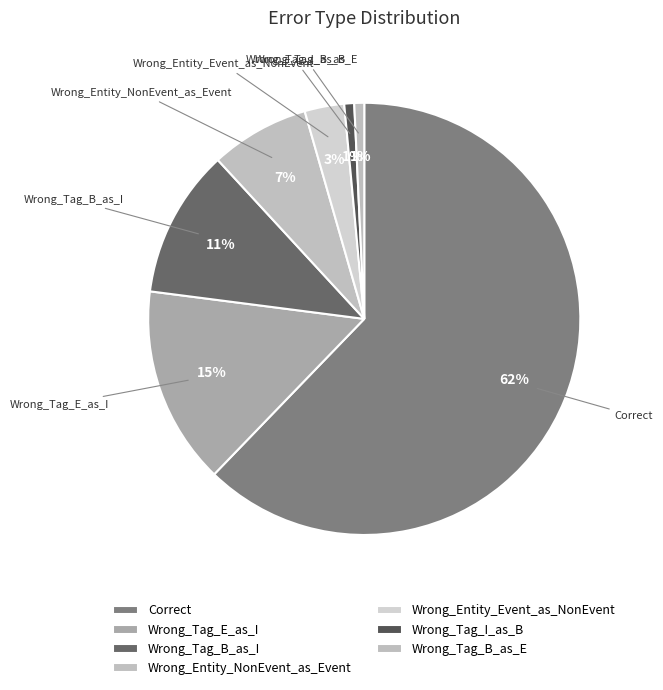

What is the total percentage of Wrong_Tag_I_as_B and Wrong_Entity_NonEvent_as_Event?

8.1%